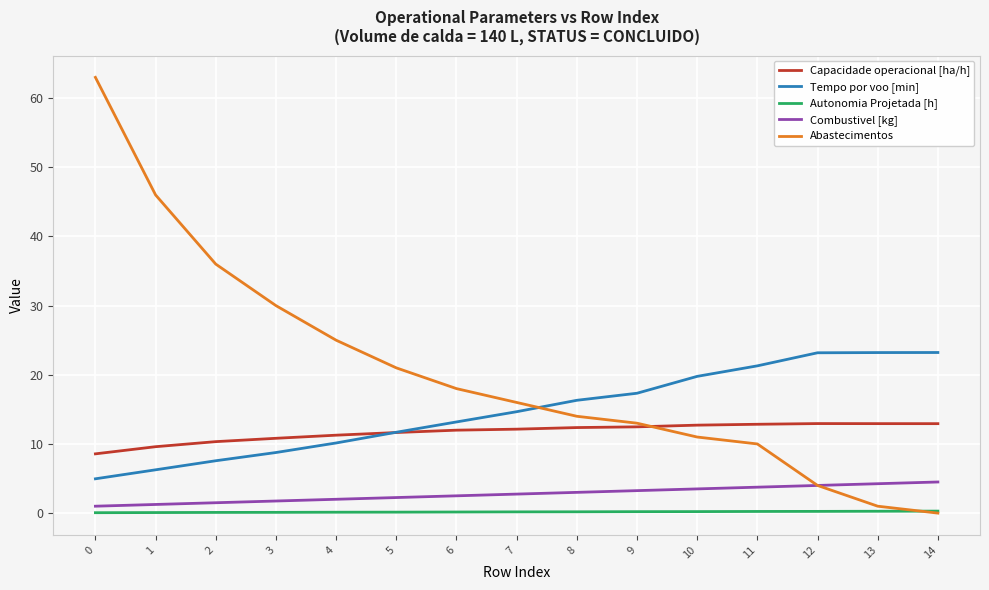

The value of Tempo por voo [min] at 4 is 10.1. True or false?

True